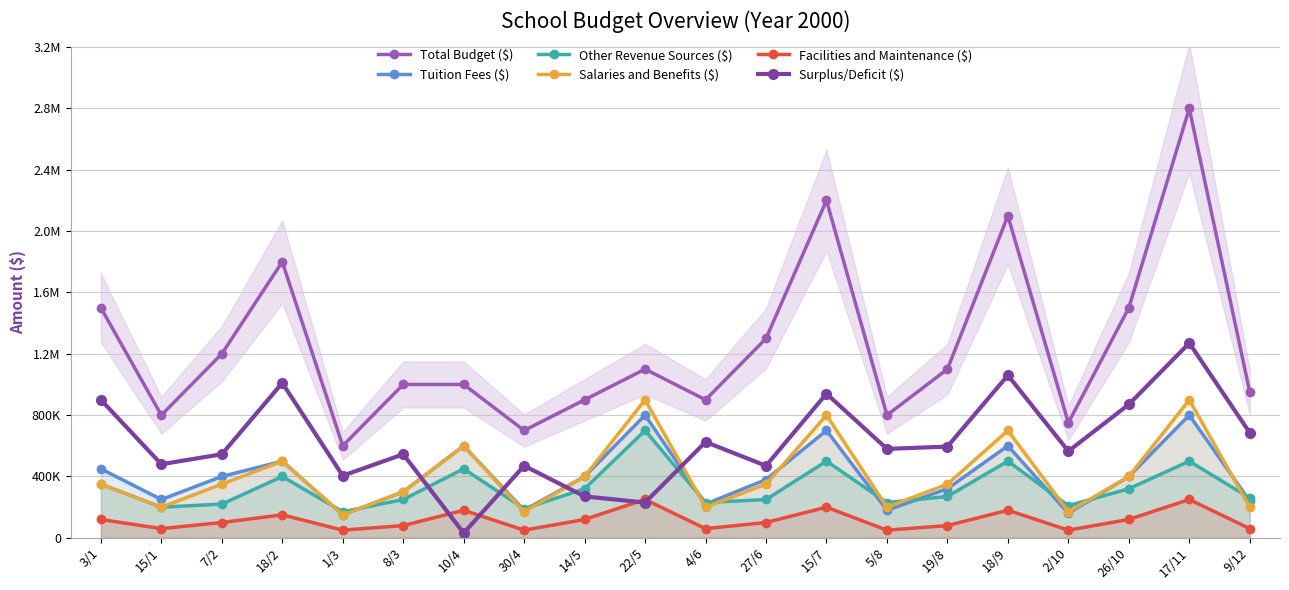

Reading left to right, transcribe all the data shown in this chart.

Total Budget ($): 3/1=1500000	15/1=800000	7/2=1200000	18/2=1800000	1/3=600000	8/3=1000000	10/4=1000000	30/4=700000	14/5=900000	22/5=1100000	4/6=900000	27/6=1300000	15/7=2200000	5/8=800000	19/8=1100000	18/9=2100000	2/10=750000	26/10=1500000	17/11=2800000	9/12=950000
Tuition Fees ($): 3/1=450000	15/1=250000	7/2=400000	18/2=500000	1/3=150000	8/3=300000	10/4=600000	30/4=180000	14/5=400000	22/5=800000	4/6=220000	27/6=380000	15/7=700000	5/8=180000	19/8=320000	18/9=600000	2/10=160000	26/10=400000	17/11=800000	9/12=240000
Other Revenue Sources ($): 3/1=350000	15/1=200000	7/2=220000	18/2=400000	1/3=170000	8/3=250000	10/4=450000	30/4=190000	14/5=320000	22/5=700000	4/6=230000	27/6=250000	15/7=500000	5/8=230000	19/8=270000	18/9=500000	2/10=210000	26/10=320000	17/11=500000	9/12=260000
Salaries and Benefits ($): 3/1=350000	15/1=200000	7/2=350000	18/2=500000	1/3=150000	8/3=300000	10/4=600000	30/4=170000	14/5=400000	22/5=900000	4/6=200000	27/6=350000	15/7=800000	5/8=200000	19/8=350000	18/9=700000	2/10=170000	26/10=400000	17/11=900000	9/12=200000
Facilities and Maintenance ($): 3/1=120000	15/1=60000	7/2=100000	18/2=150000	1/3=50000	8/3=80000	10/4=180000	30/4=50000	14/5=120000	22/5=250000	4/6=60000	27/6=100000	15/7=200000	5/8=50000	19/8=80000	18/9=180000	2/10=50000	26/10=120000	17/11=250000	9/12=60000
Surplus/Deficit ($): 3/1=900000	15/1=480000	7/2=545000	18/2=1010000	1/3=405000	8/3=545000	10/4=31000	30/4=470000	14/5=270000	22/5=230000	4/6=625000	27/6=470000	15/7=940000	5/8=580000	19/8=595000	18/9=1060000	2/10=565000	26/10=870000	17/11=1270000	9/12=685000